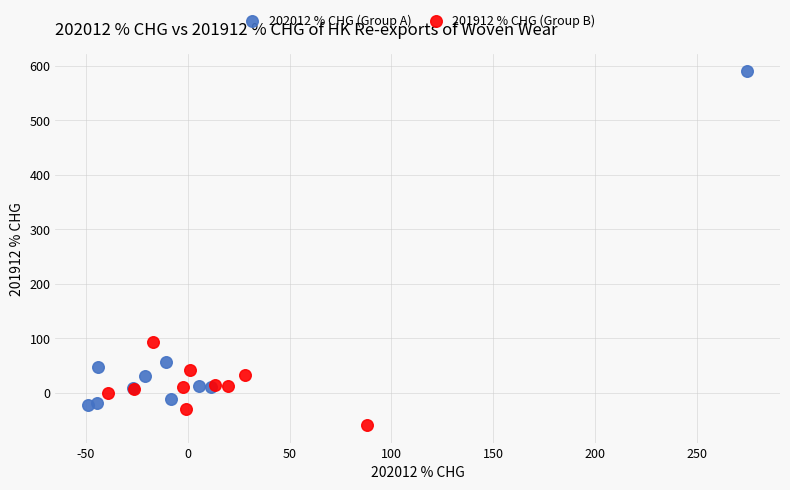

Which series reaches the maximum Y coordinate?

202012 % CHG (Group A)